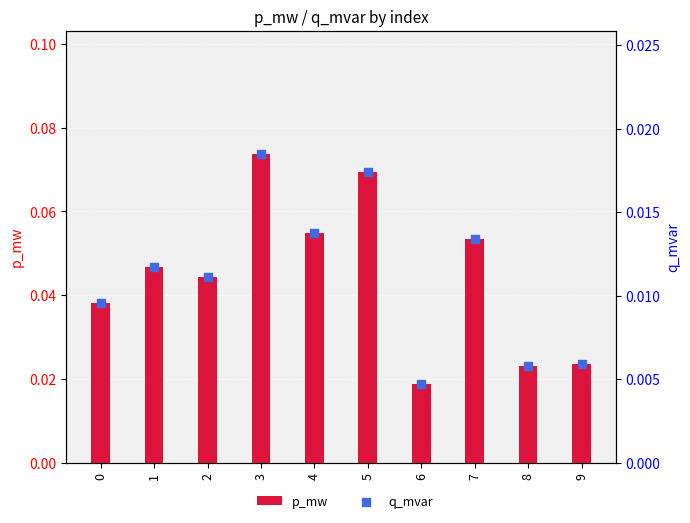

Is the value of p_mw at 0 greater than the value of q_mvar at 4?

Yes